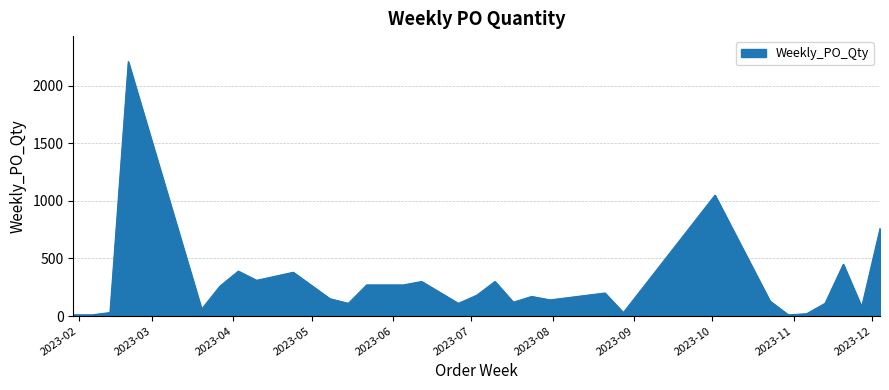

True or false: there are more than 0 points higher than both neighbors.

True